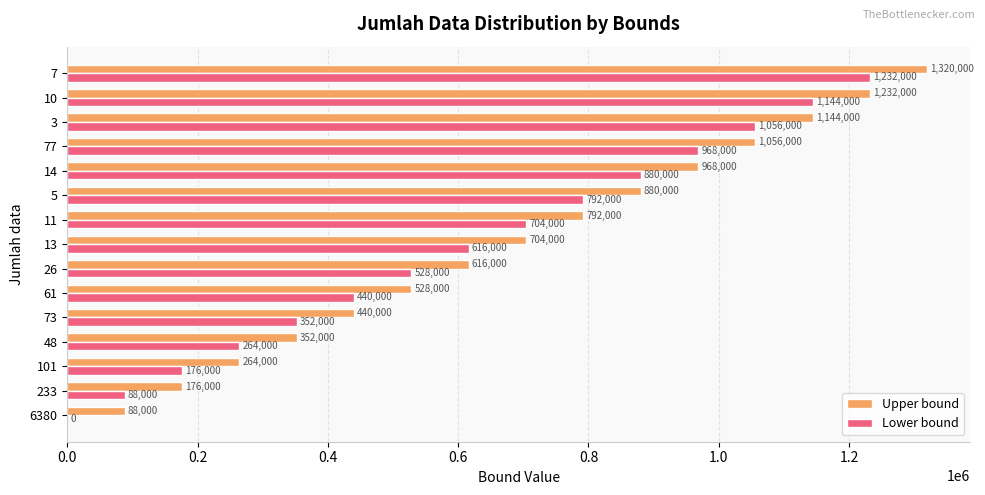

True or false: Upper bound has a value of 88000 at 6380.

True